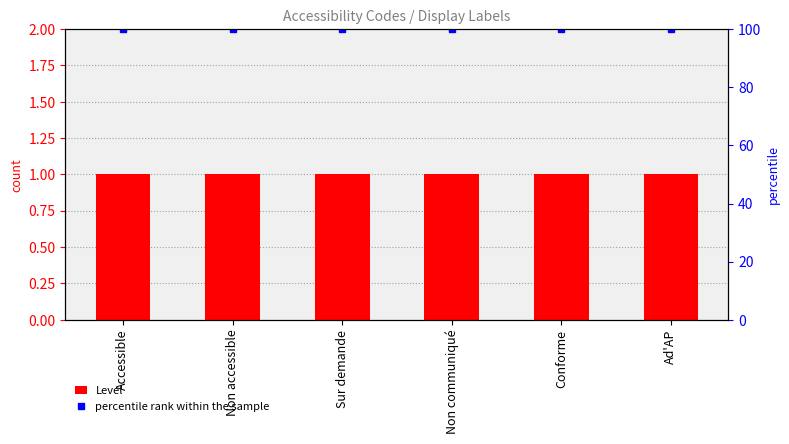

Reading left to right, list all the values displayed in this chart.

Level: 1	1	1	1	1	1
percentile rank within the sample: 100	100	100	100	100	100